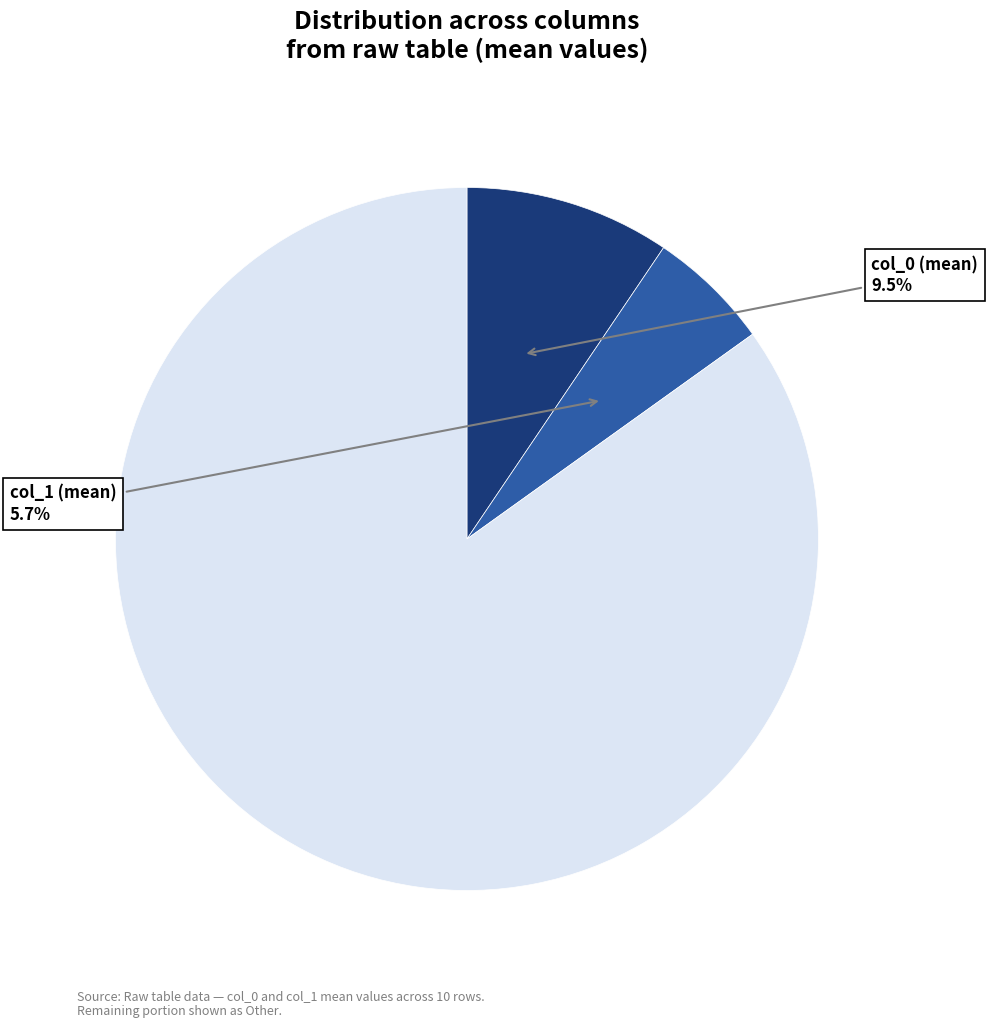

Is there a majority slice in this chart?

Yes